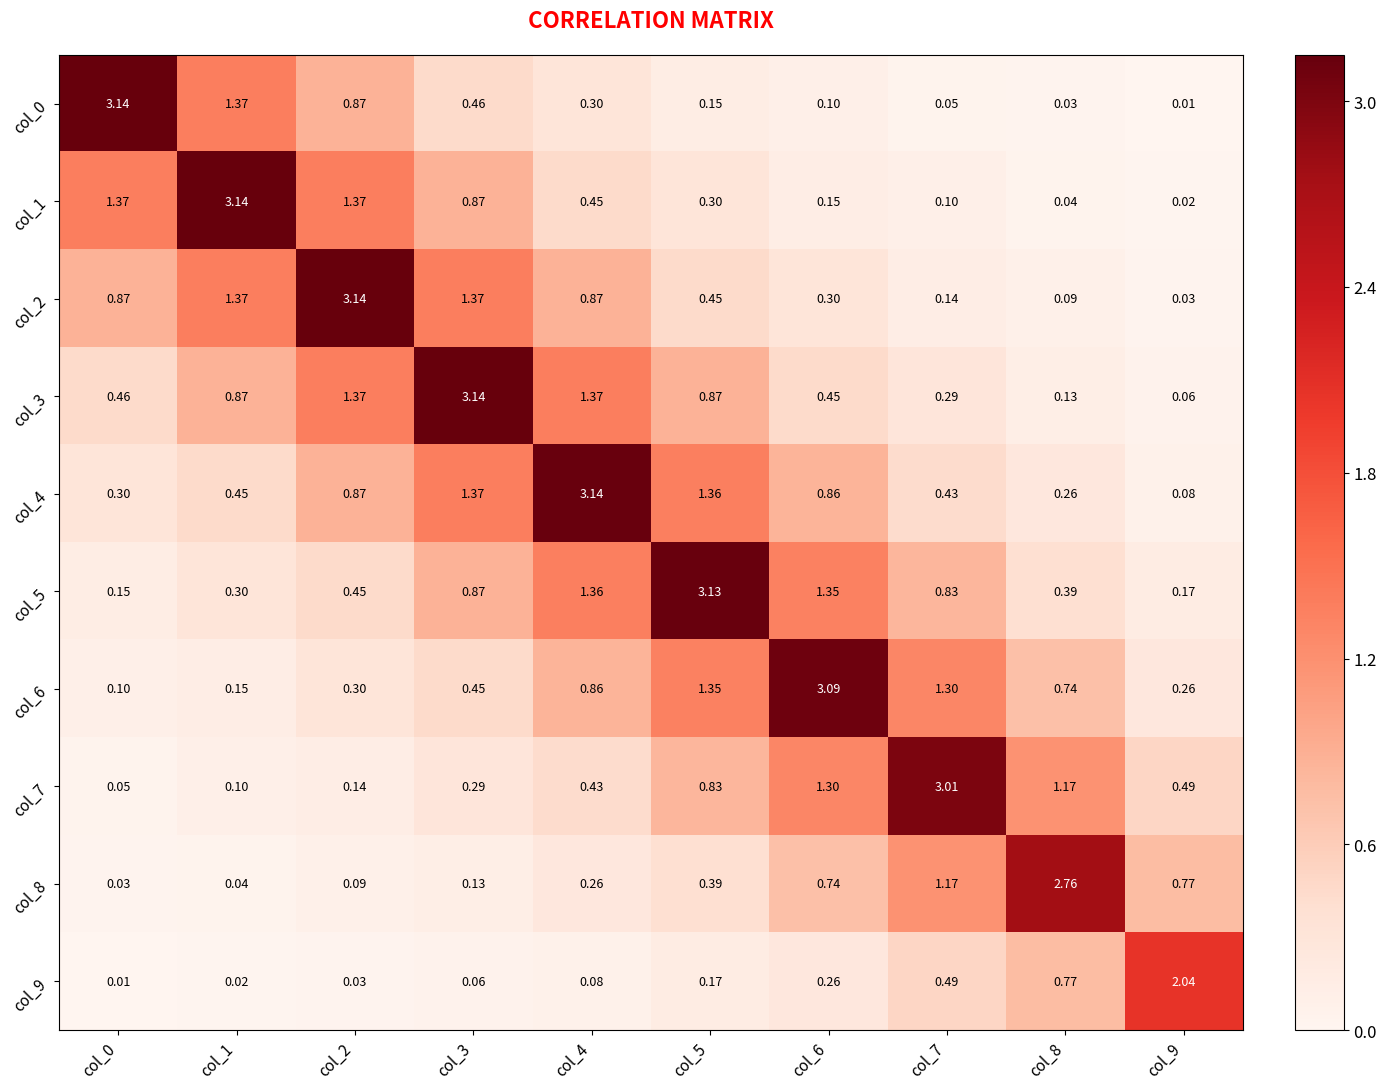

Is the value of col_6 at col_9 greater than the value of col_1 at col_5?

No